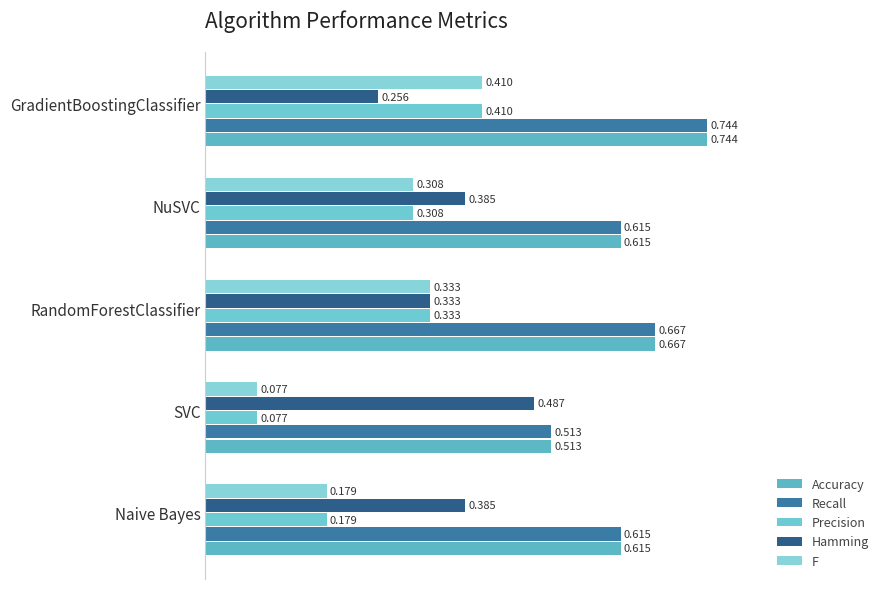

Count the number of data series in this chart.

5